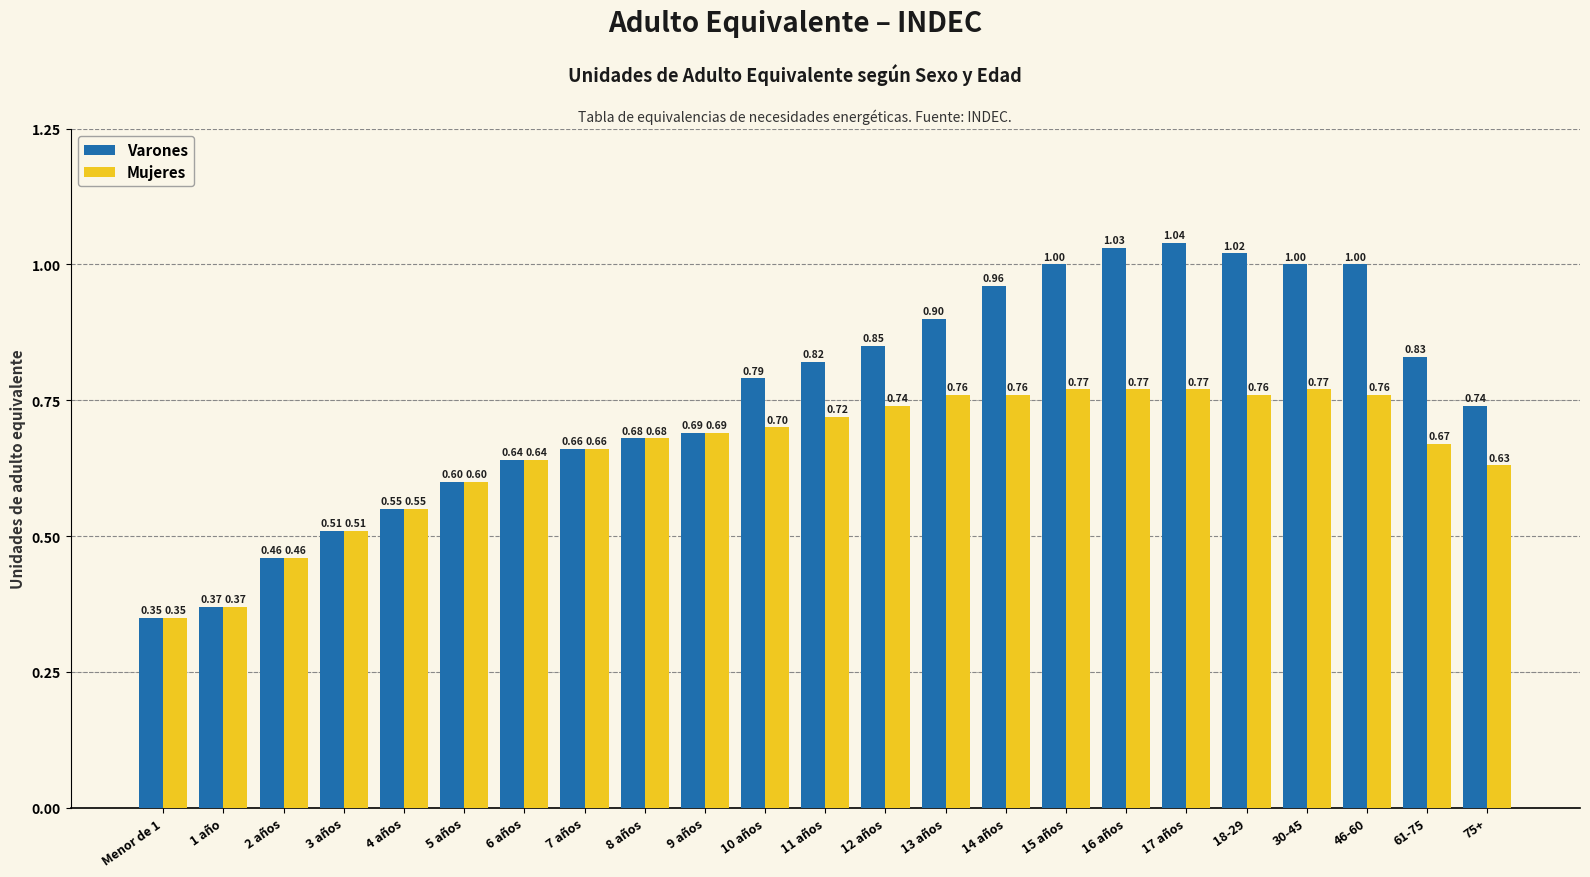

Rank the series by their maximum value, from lowest to highest.

Mujeres, Varones